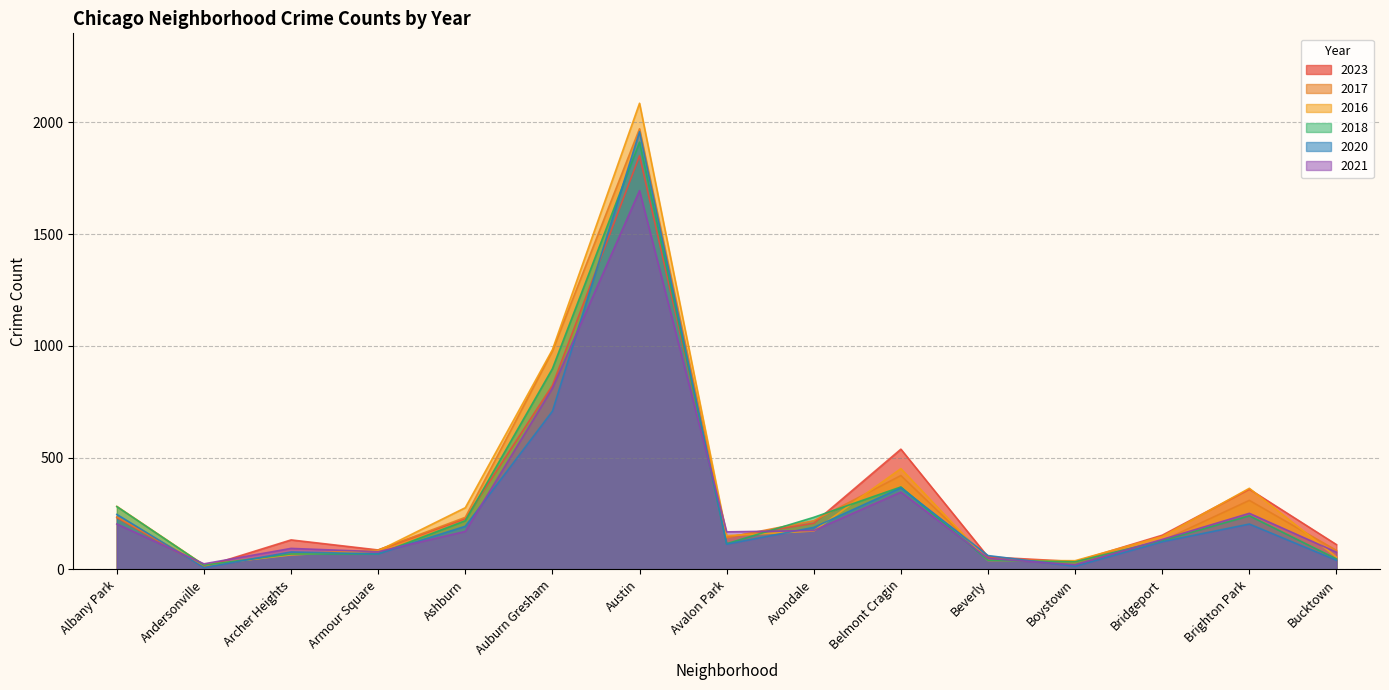

What is the difference between the maximum and second lowest values in the 2020 series?

1945